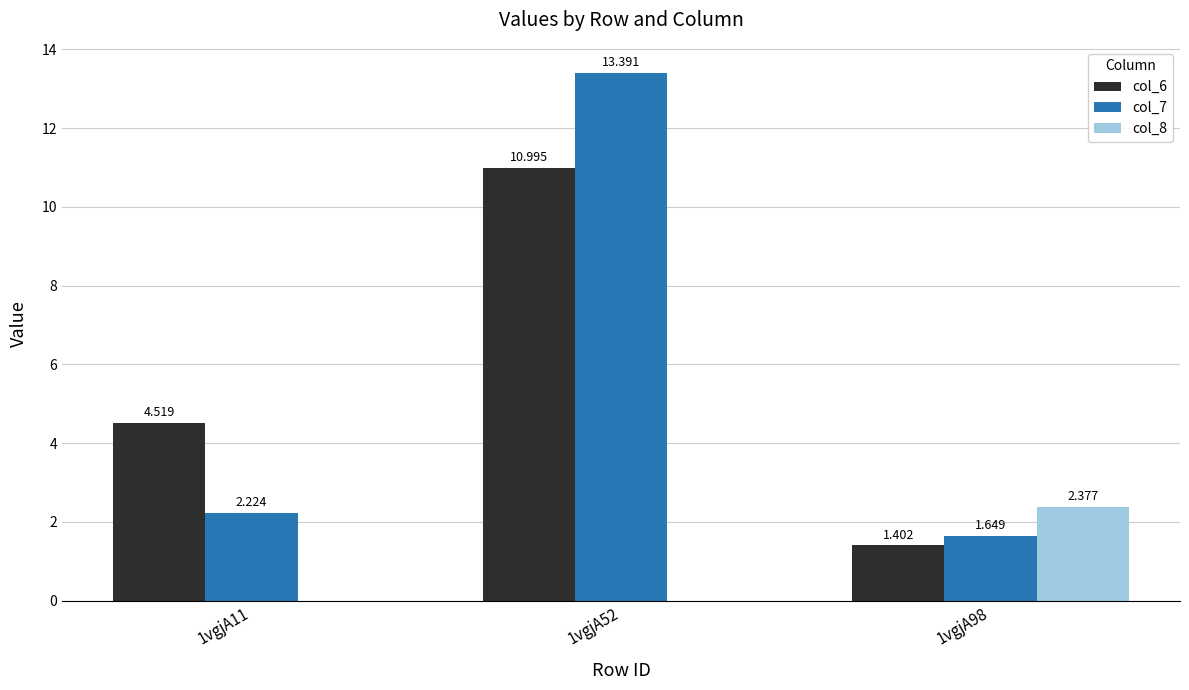

Is it true that col_6 equals 4.5 at 1vgjA11?

True